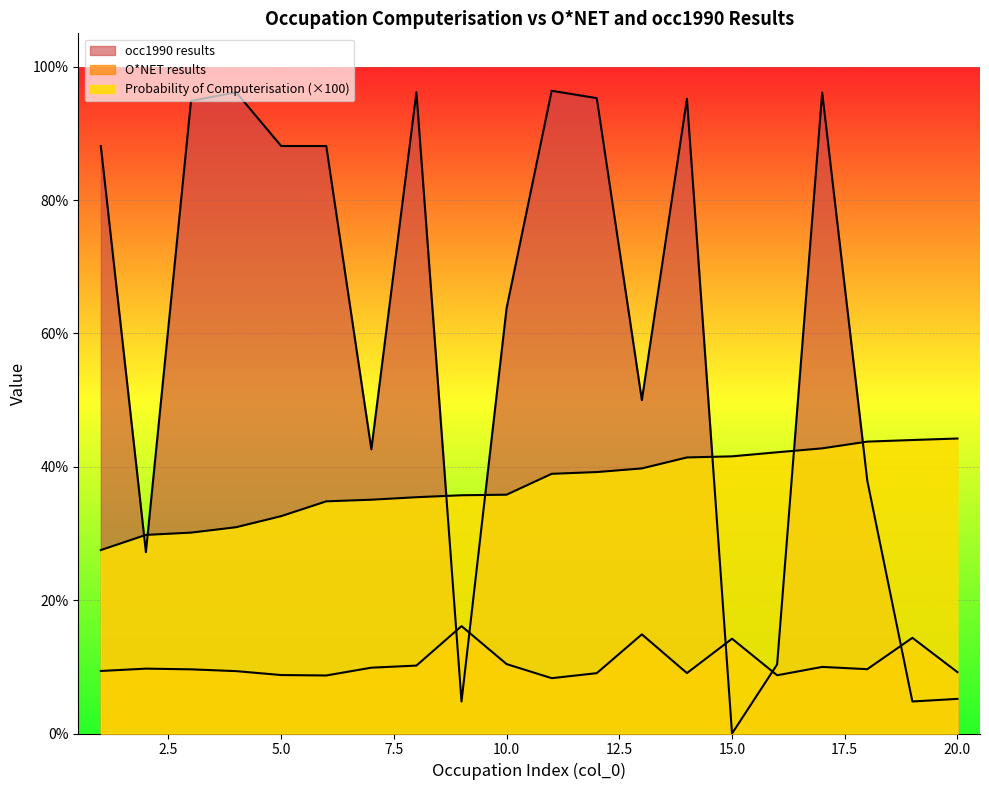

Is the value of Probability of Computerisation at 5 greater than the value of occ1990 results at 15?

Yes